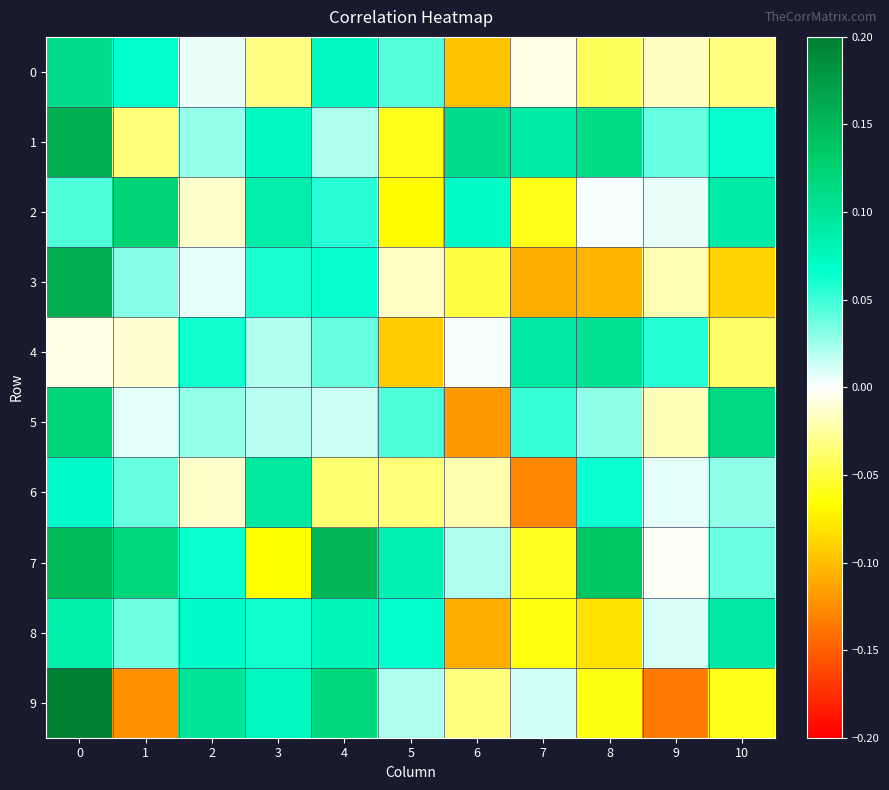

Which series has the largest range (max minus min)?

9